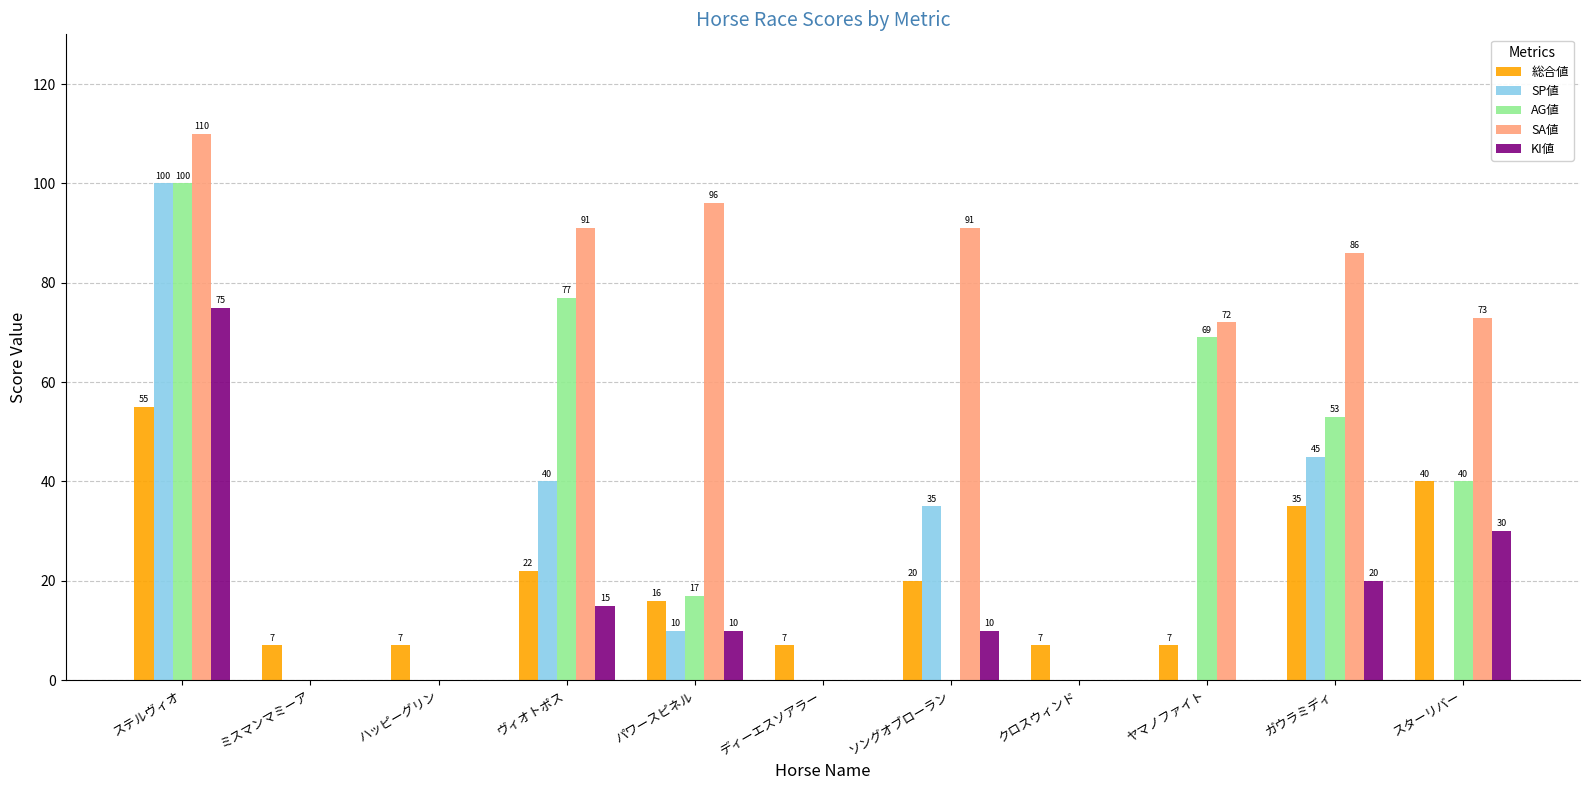

Between ヴィオトポス and スターリバー, which series saw the biggest shift?

SP値